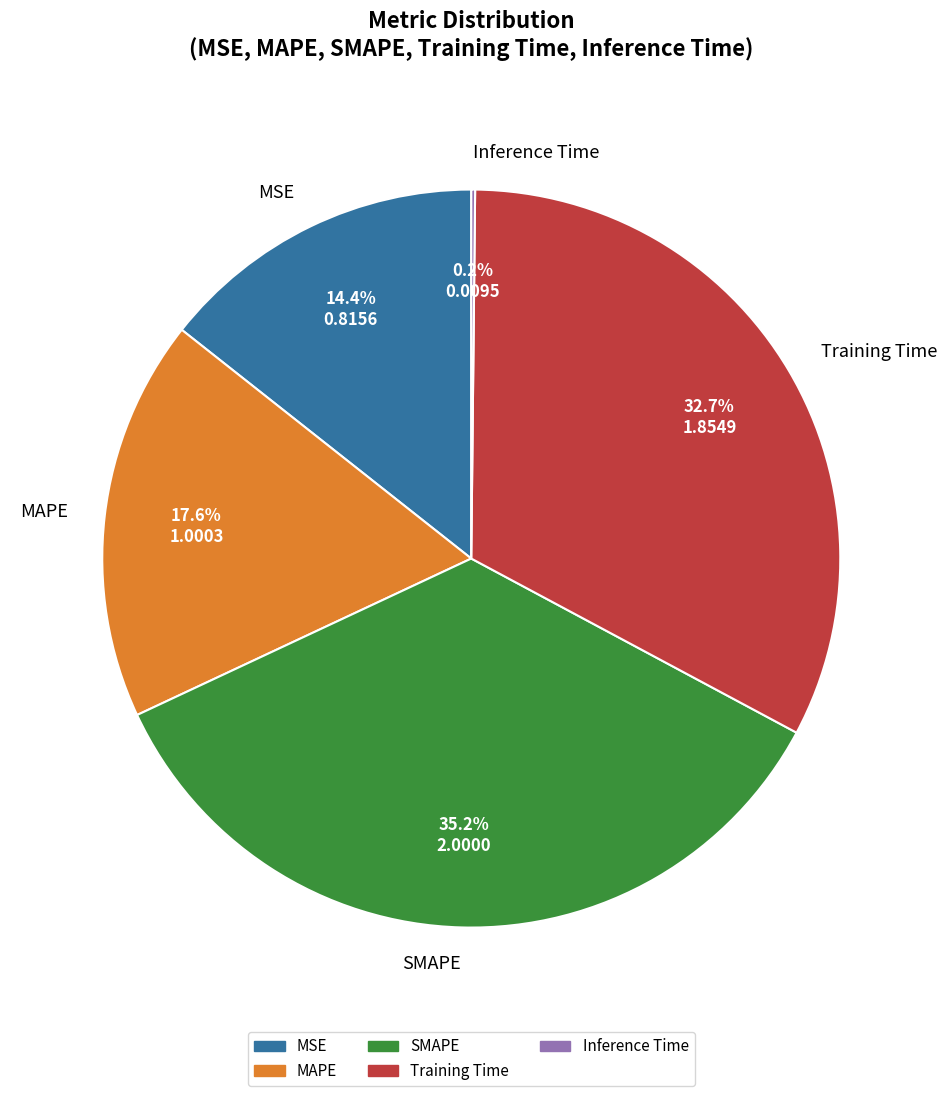

What percentage is the MSE slice, to the nearest percent?

14%